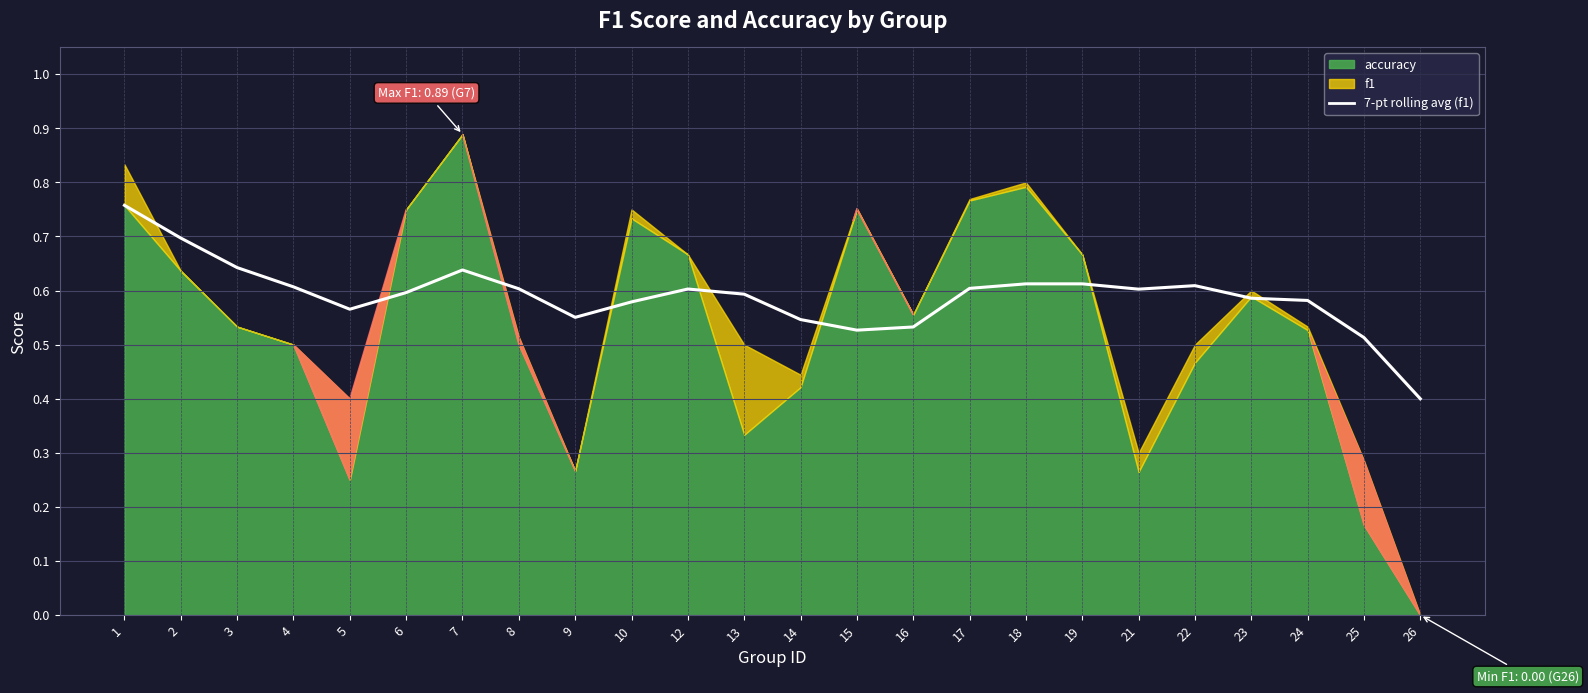

True or false: the data shows 1.0 at 24.

False